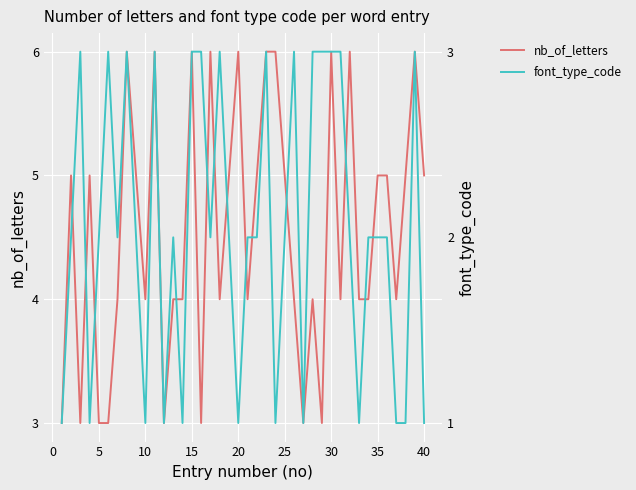

What is the average value of the nb_of_letters series?

5